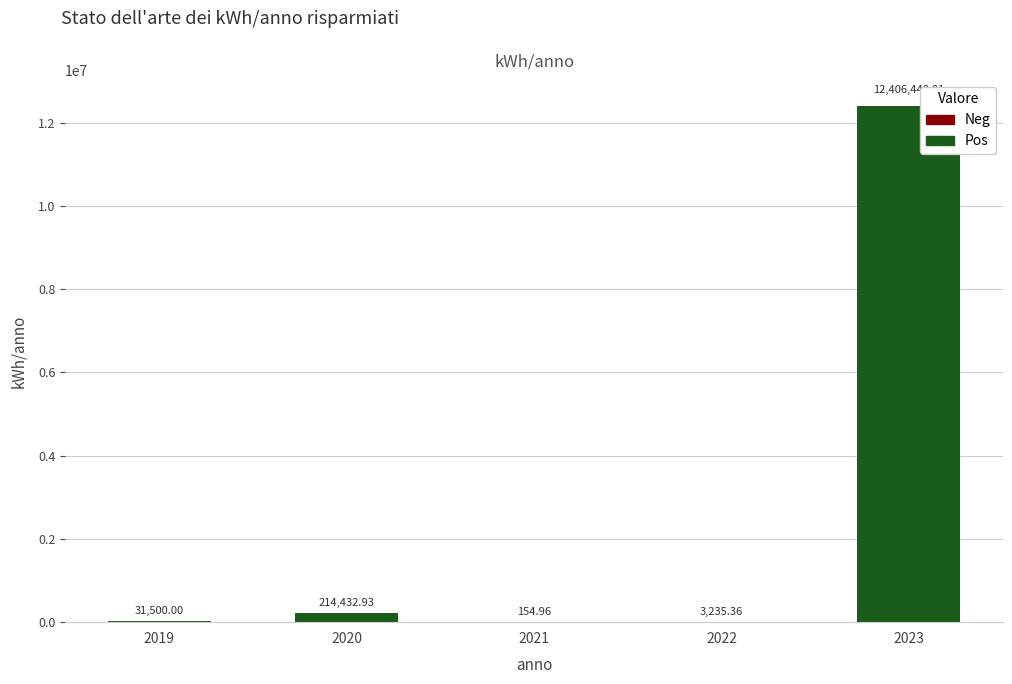

What is the change in value from 2020 to 2022?

-211197.6